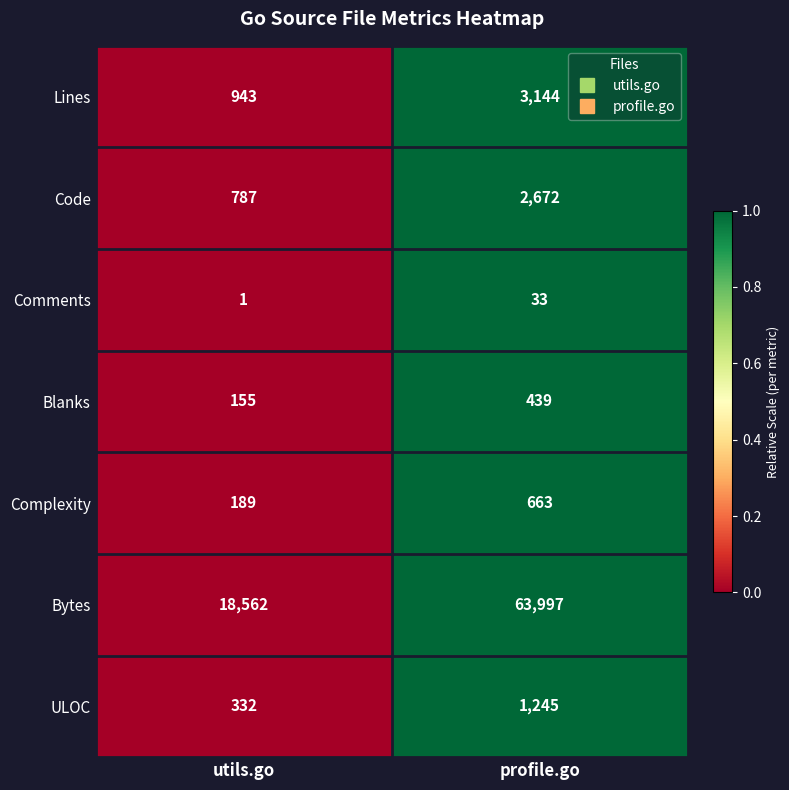

The Lines series shows 943 at utils.go. True or false?

True